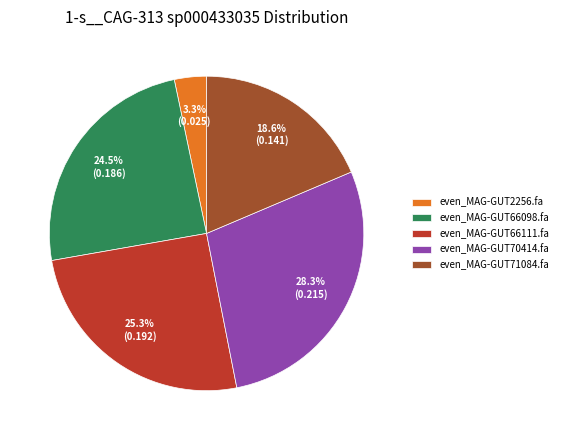

Is the sum of even_MAG-GUT66098.fa and even_MAG-GUT71084.fa greater than half?

No